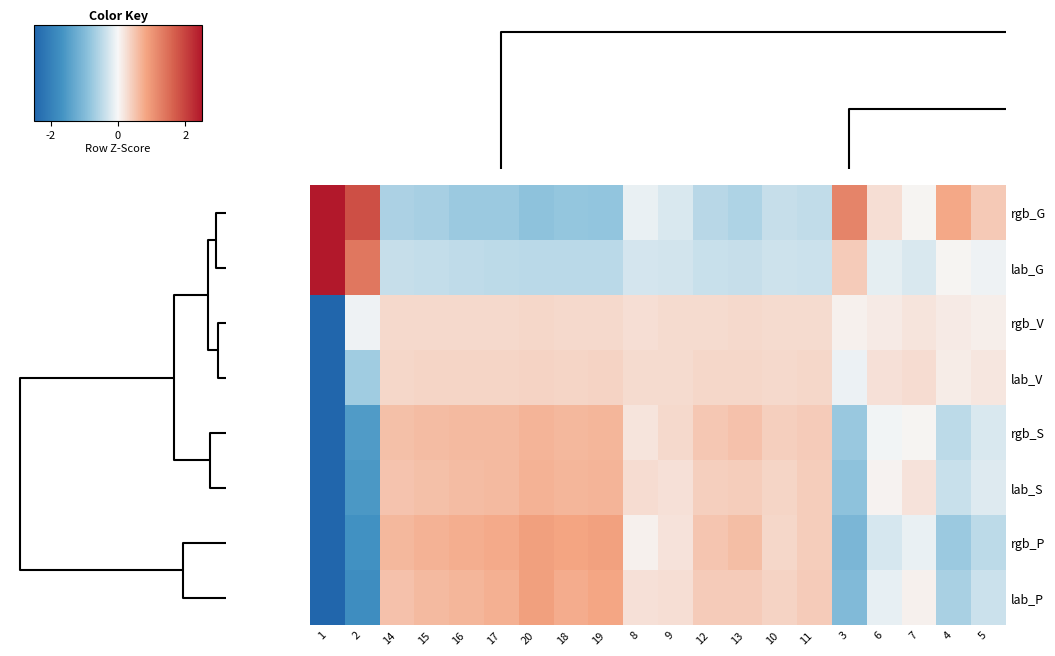

What is the minimum value shown in the chart?

-4.3